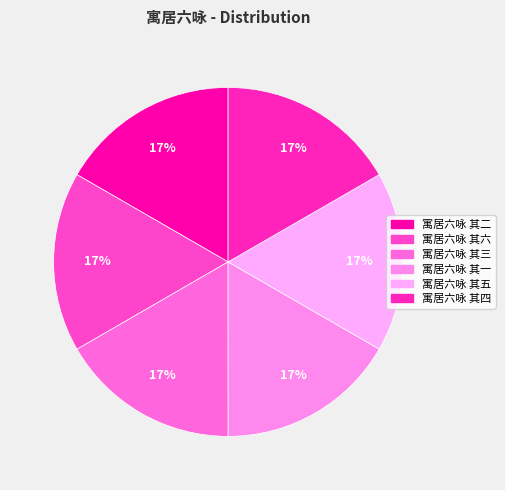

Rank the categories by value from lowest to highest.

寓居六咏 其一, 寓居六咏 其三, 寓居六咏 其四, 寓居六咏 其二, 寓居六咏 其五, 寓居六咏 其六